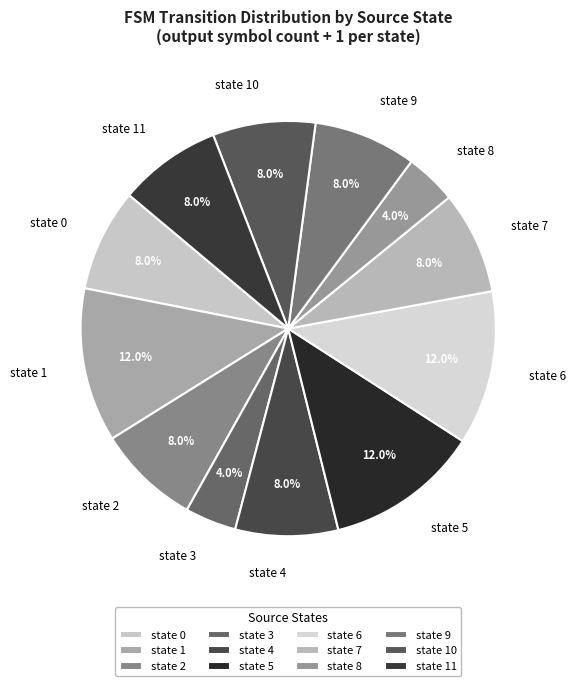

To the nearest percent, what portion does state 11 represent?

8%